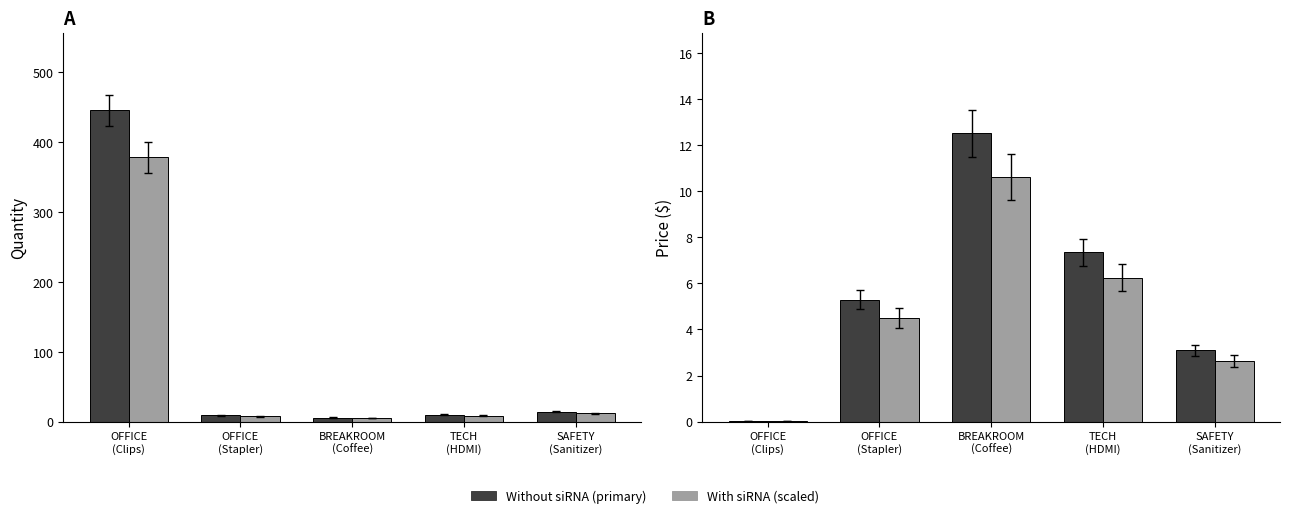

Read the quantity (alt) value at TECH
(HDMI).

8.5